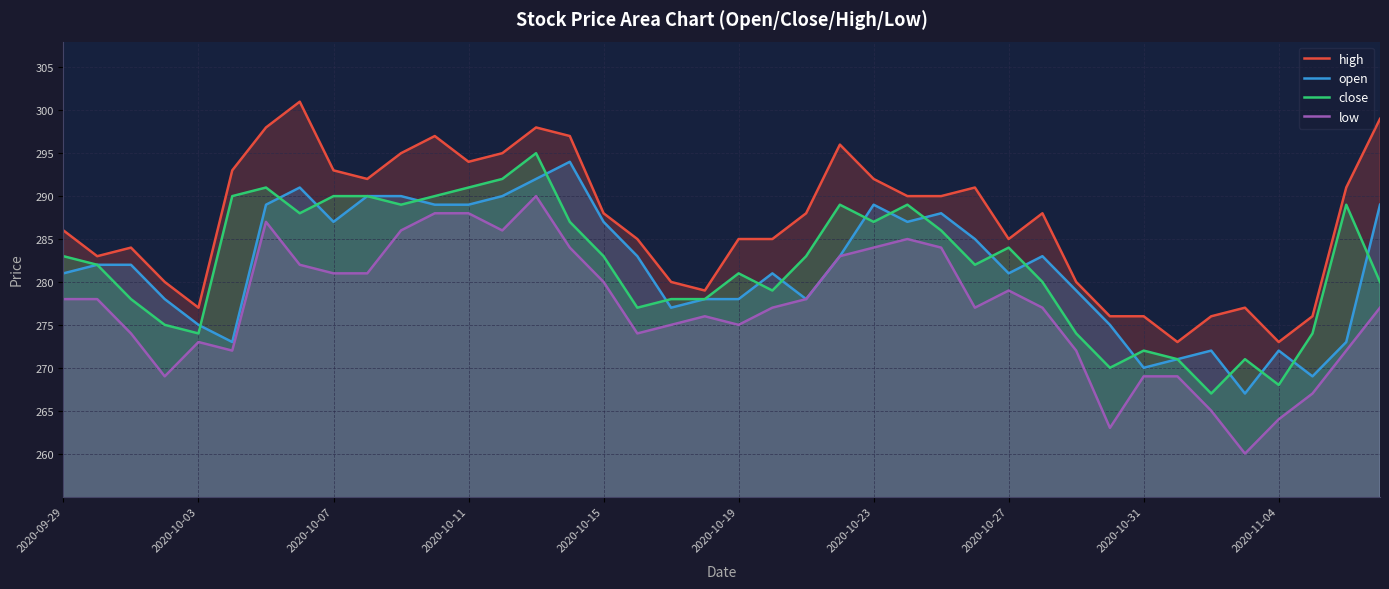

Which series has the largest total across all categories?

high